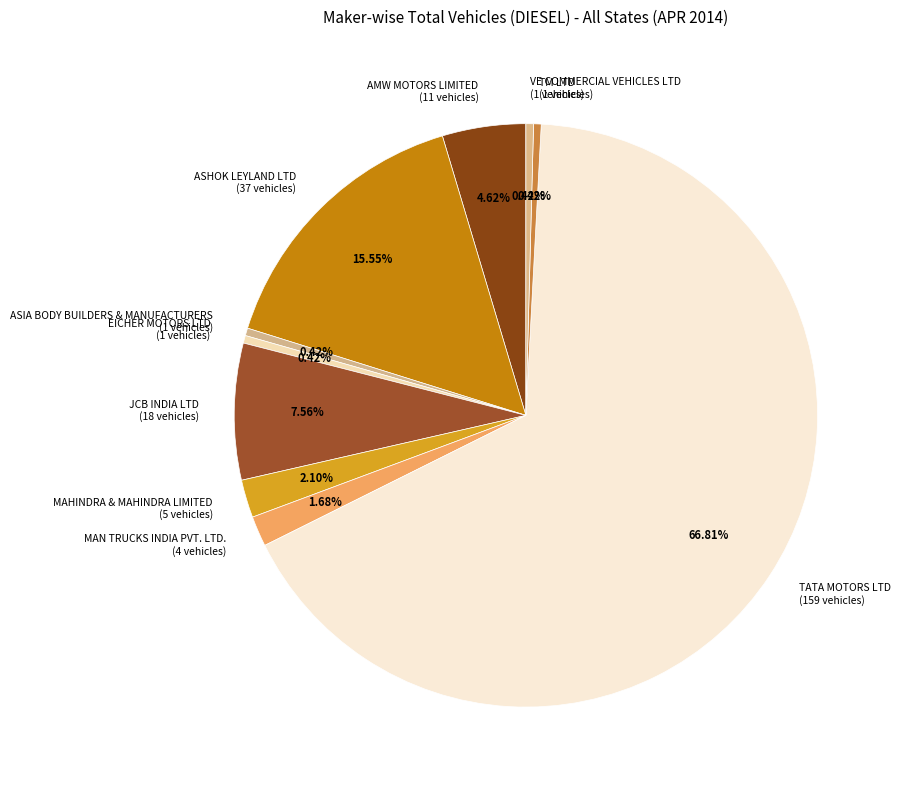

What is the ratio of the value at ASIA BODY BUILDERS & MANUFACTURERS (1 vehicles) to the value at EICHER MOTORS LTD (1 vehicles)?

1.0